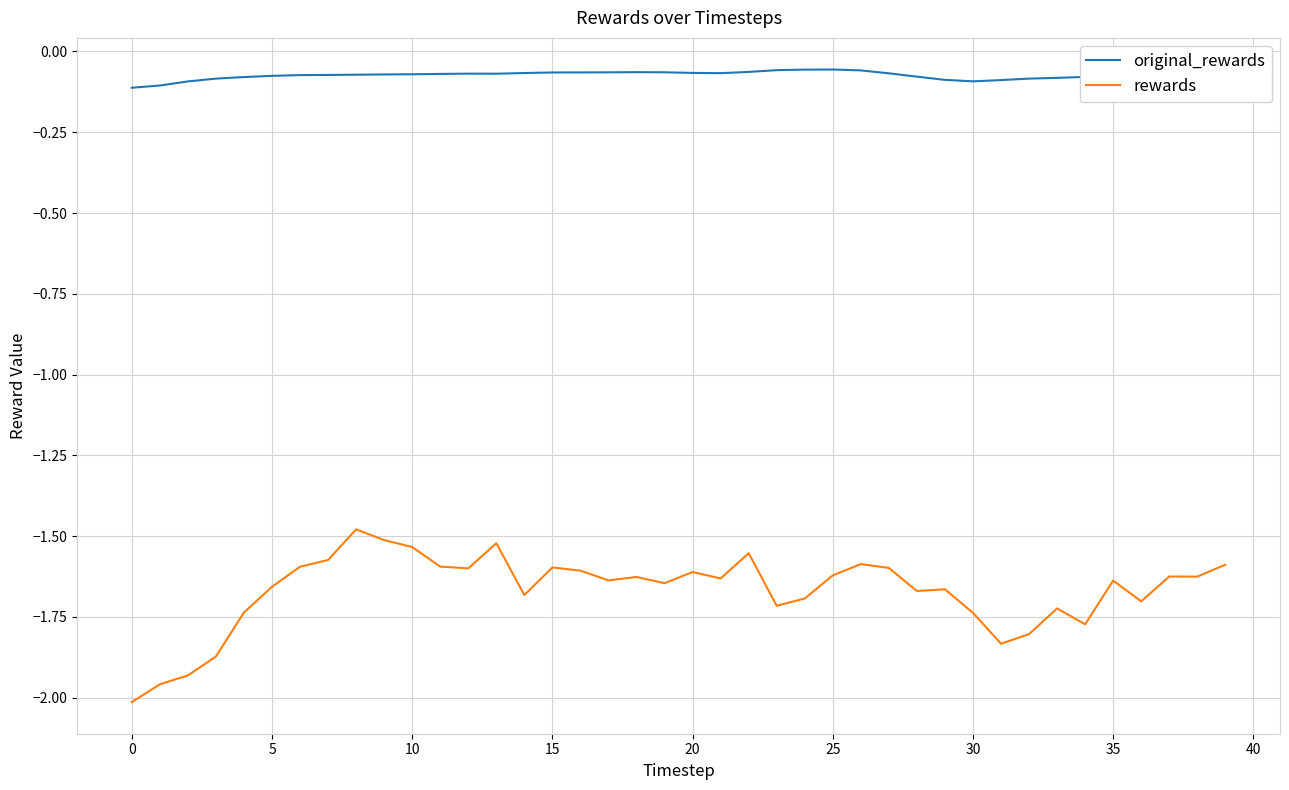

Which series has the widest spread of values?

rewards